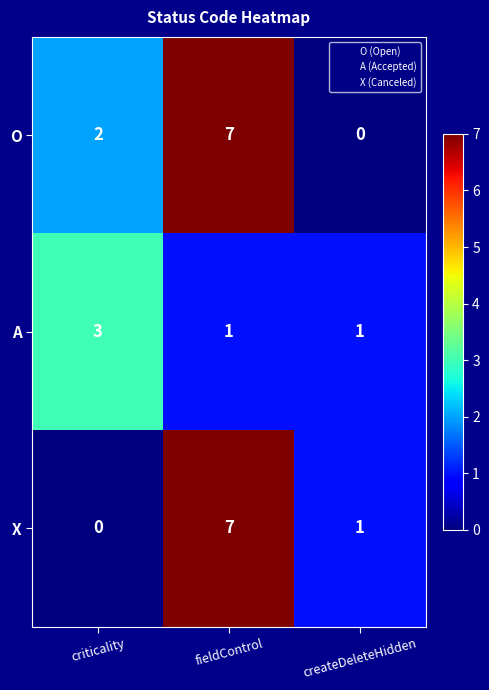

What is the difference between the X values at fieldControl and createDeleteHidden?

6